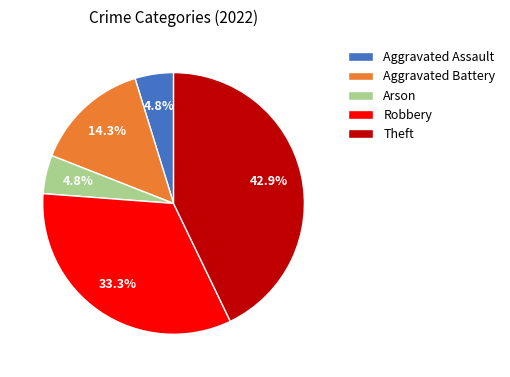

How many segments does this pie chart have?

5